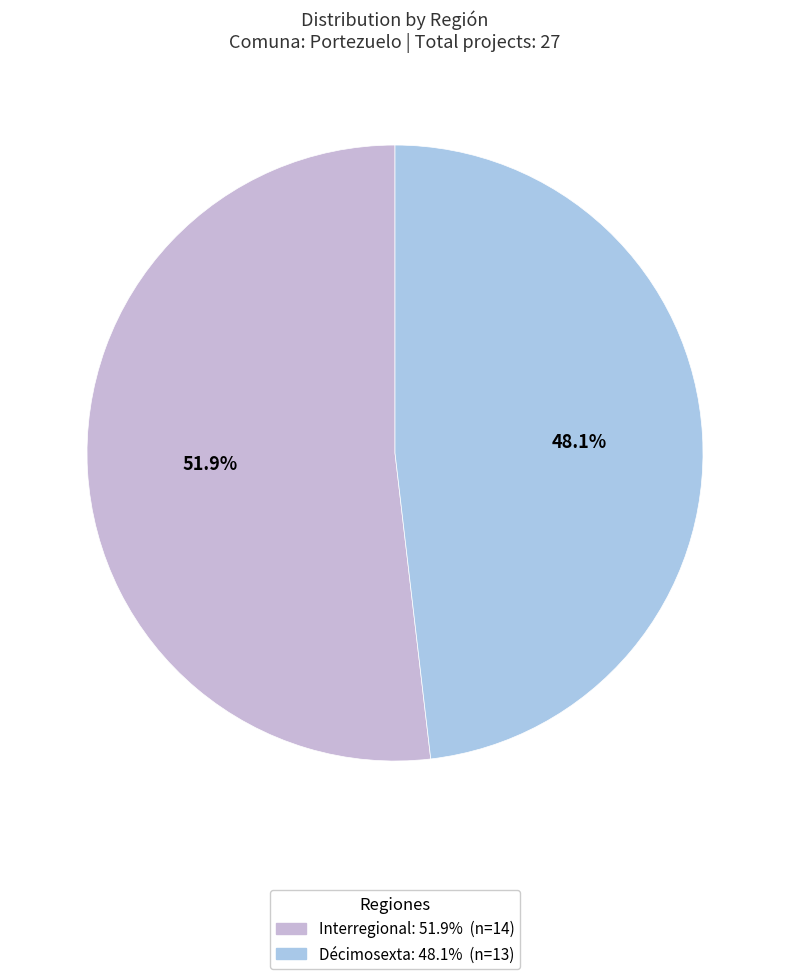

What is the change in value from Interregional to Décimosexta?

-1